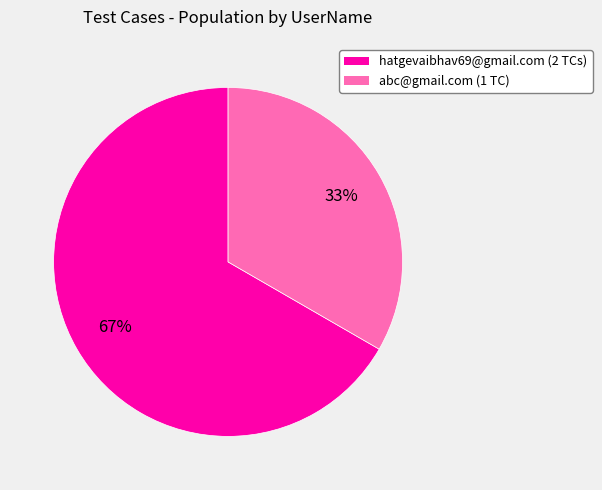

Rank the categories by value from lowest to highest.

abc@gmail.com, hatgevaibhav69@gmail.com